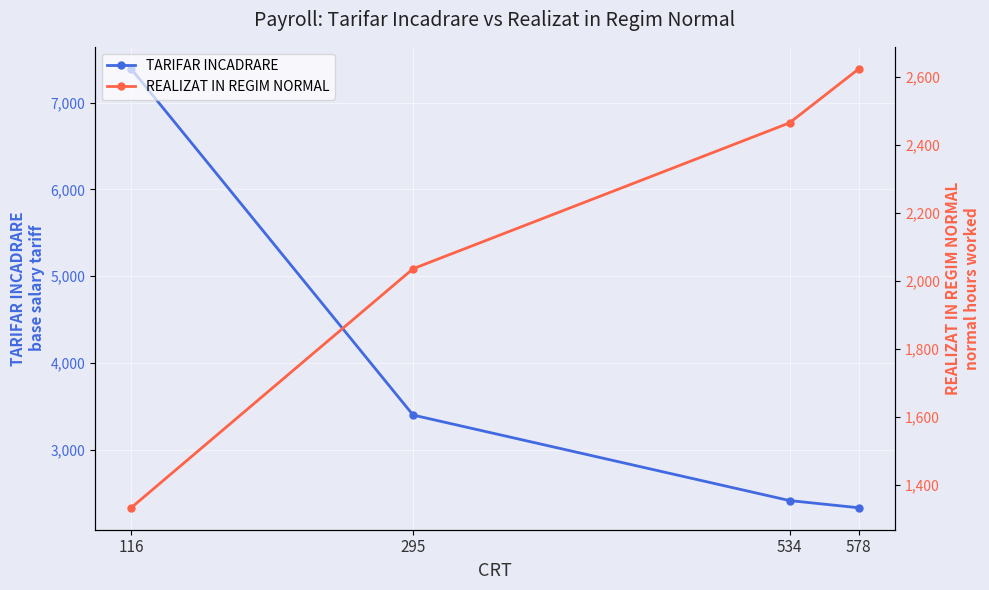

Rank the categories by REALIZAT IN REGIM NORMAL value from lowest to highest.

116, 295, 534, 578